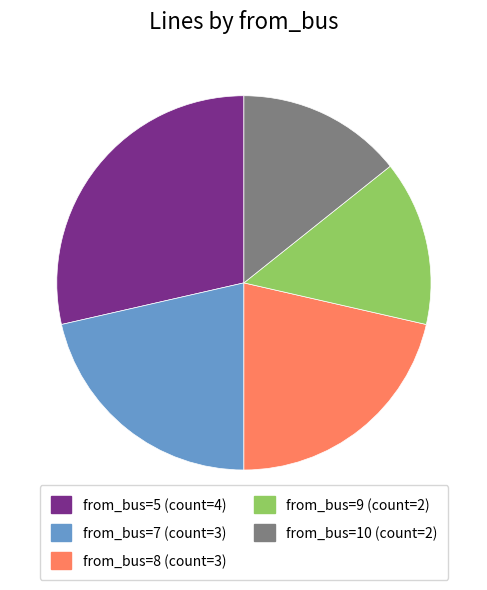

Is there any slice that represents more than half of the pie?

No